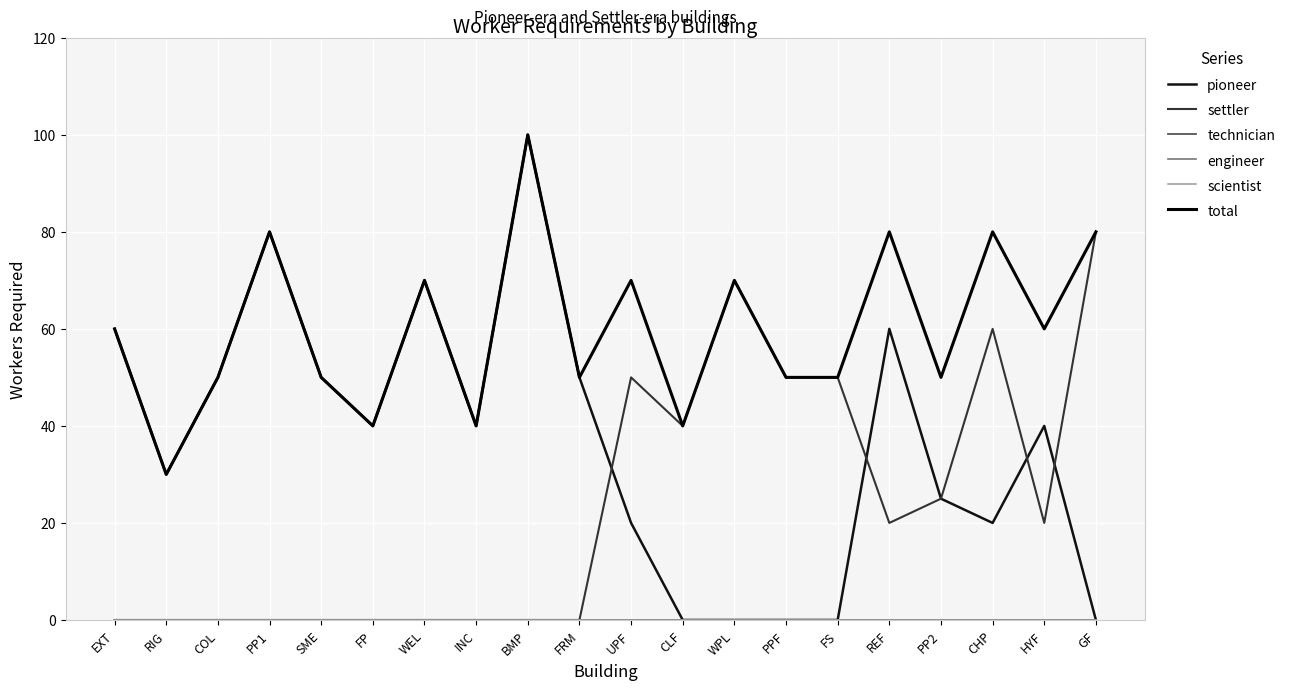

Reading left to right, extract all data points from this chart.

pioneer: 60	30	50	80	50	40	70	40	100	50	20	0	0	0	0	60	25	20	40	0
settler: 0	0	0	0	0	0	0	0	0	0	50	40	70	50	50	20	25	60	20	80
technician: 0	0	0	0	0	0	0	0	0	0	0	0	0	0	0	0	0	0	0	0
engineer: 0	0	0	0	0	0	0	0	0	0	0	0	0	0	0	0	0	0	0	0
scientist: 0	0	0	0	0	0	0	0	0	0	0	0	0	0	0	0	0	0	0	0
total: 60	30	50	80	50	40	70	40	100	50	70	40	70	50	50	80	50	80	60	80